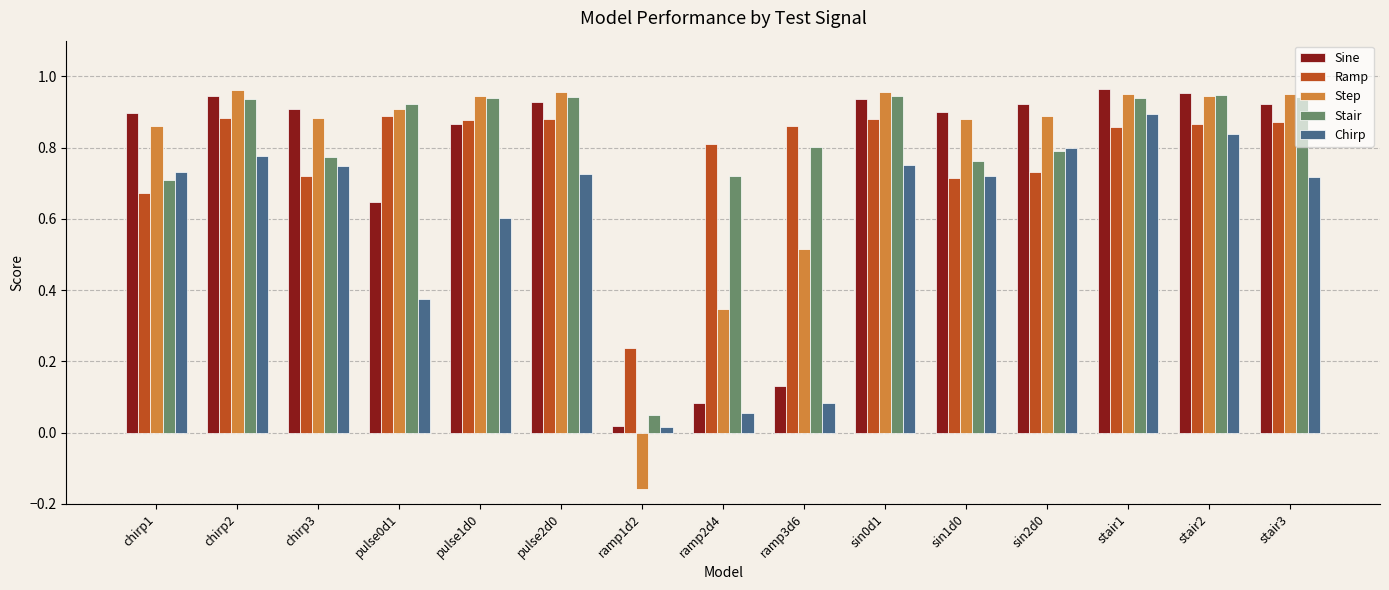

How many Ramp values are between 0 and 1?

15